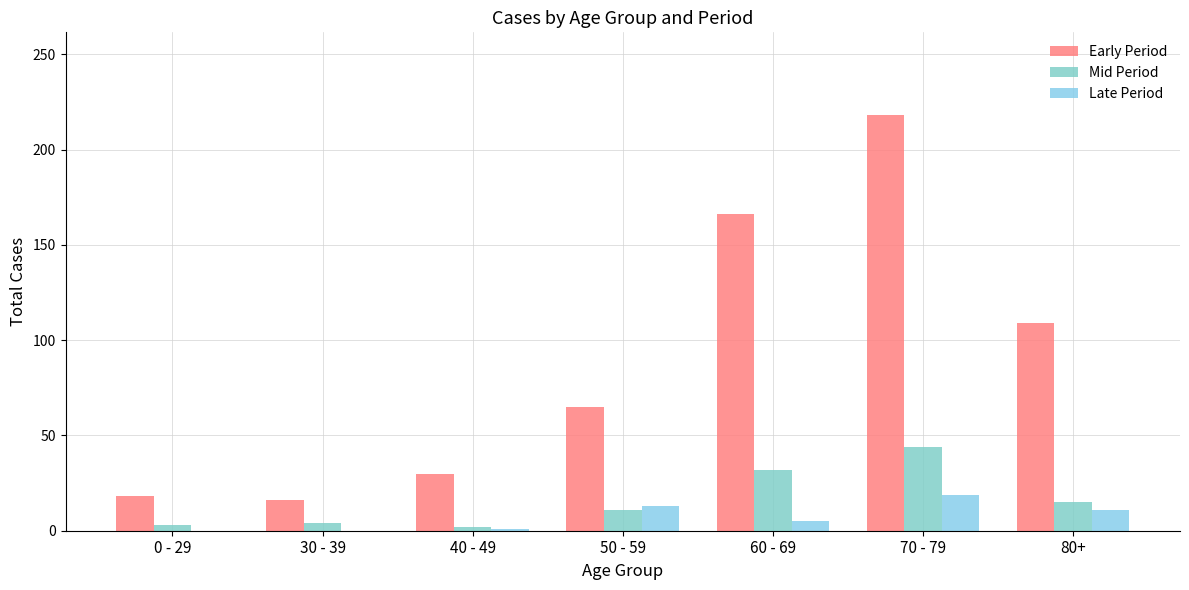

Reading left to right, extract all data points from this chart.

Early Period: 0 - 29=18	30 - 39=16	40 - 49=30	50 - 59=65	60 - 69=166	70 - 79=218	80+=109
Mid Period: 0 - 29=3	30 - 39=4	40 - 49=2	50 - 59=11	60 - 69=32	70 - 79=44	80+=15
Late Period: 0 - 29=0	30 - 39=0	40 - 49=1	50 - 59=13	60 - 69=5	70 - 79=19	80+=11